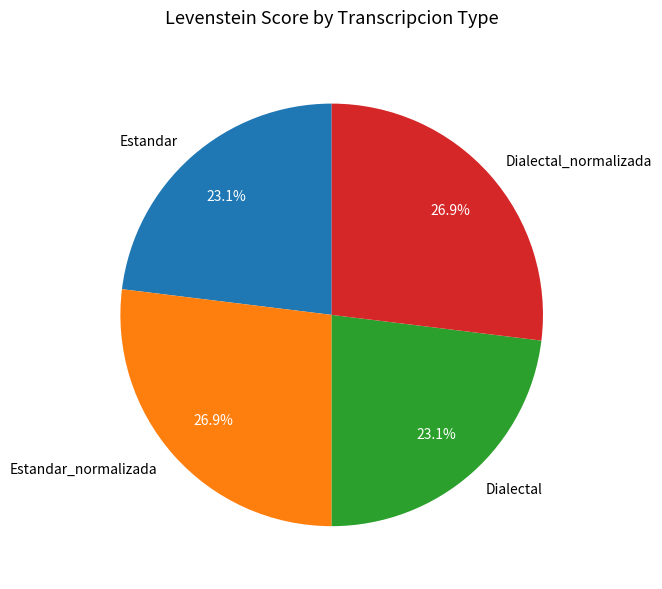

What is the ratio of the value at Dialectal_normalizada to the value at Estandar?

1.2